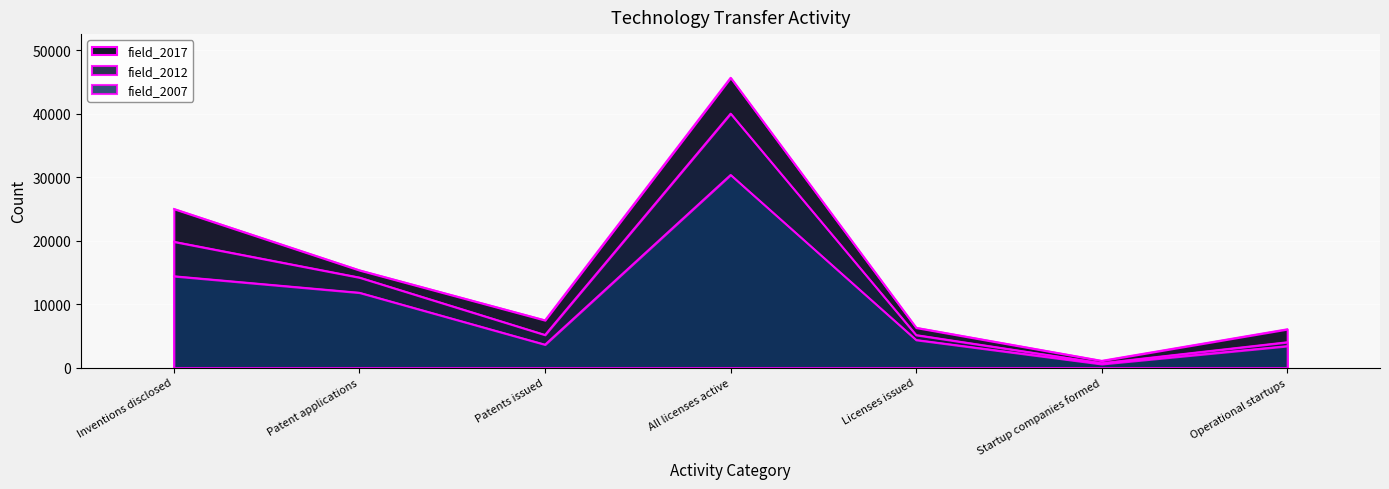

Reading right to left, what are all the values shown in this chart?

field_2007: 3388	555	4354	30351	3622	11797	14398
field_2012: 4002	705	5130	40006	5153	14192	19827
field_2017: 6050	1080	6283	45657	7459	15335	24998